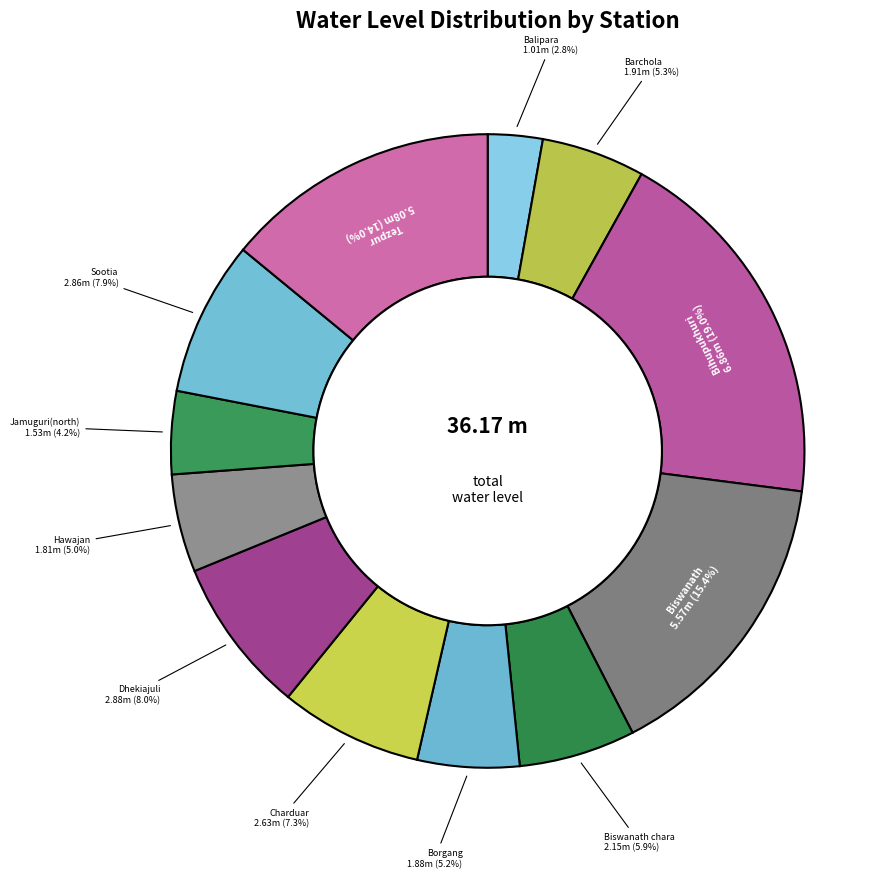

Count the number of slices in the pie.

12